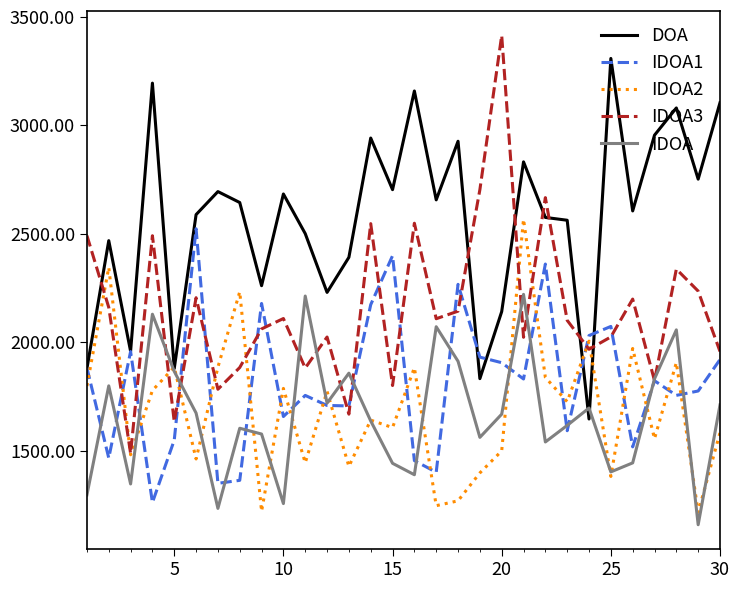

How many lines are shown in the chart?

5